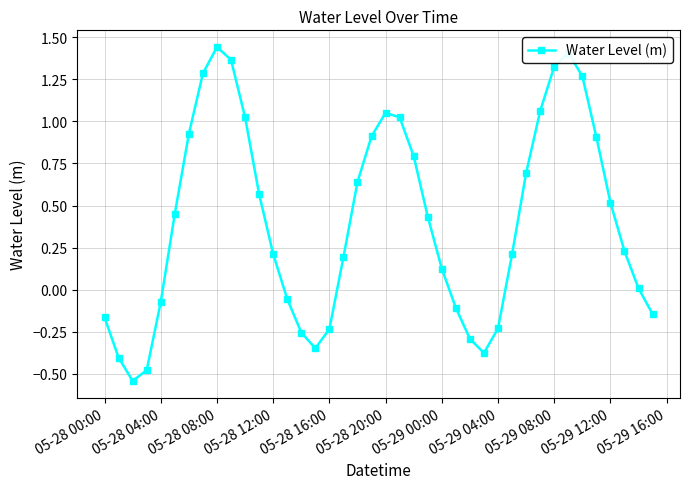

True or false: there are more than 0 points higher than both neighbors.

True